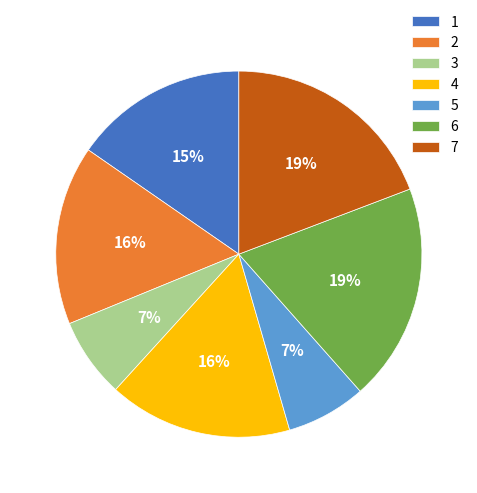

Is the sum of 5 and 1 greater than half?

No